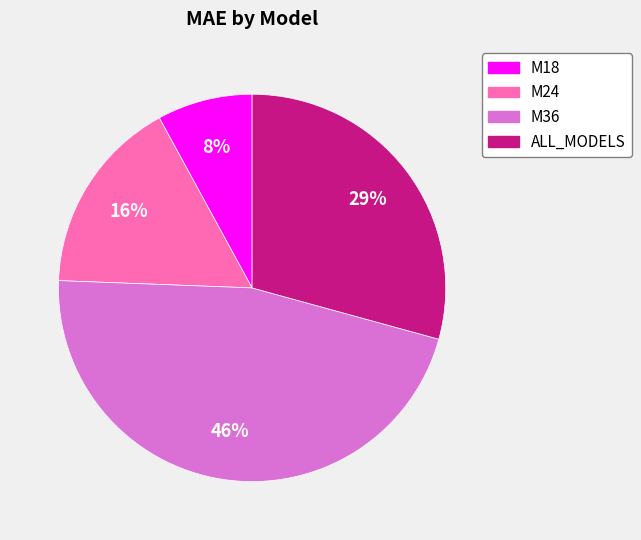

Between M36 and ALL_MODELS, which is larger?

M36